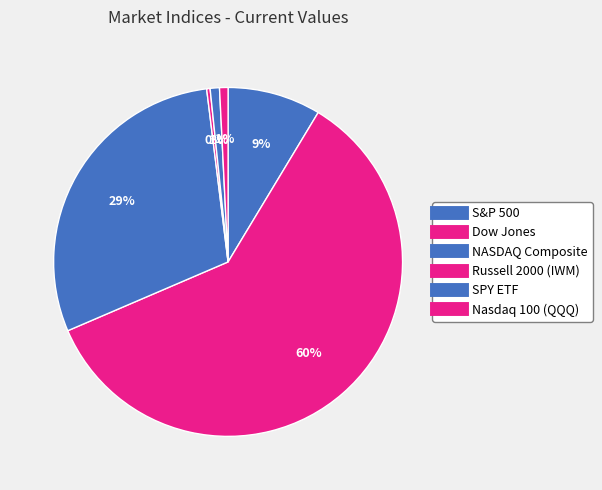

How many segments does this pie chart have?

6